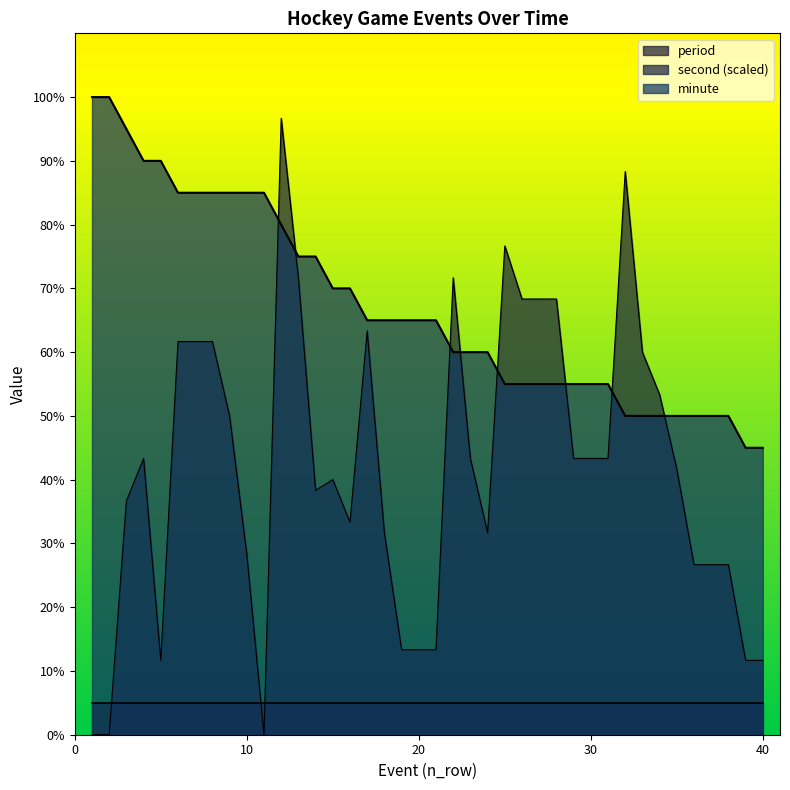

Does the chart display data point markers on the line(s)?

No